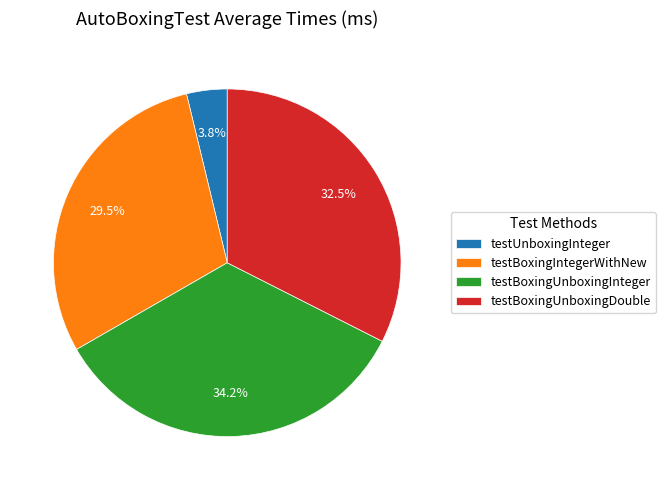

Does testBoxingUnboxingInteger account for over 50% of the chart?

No